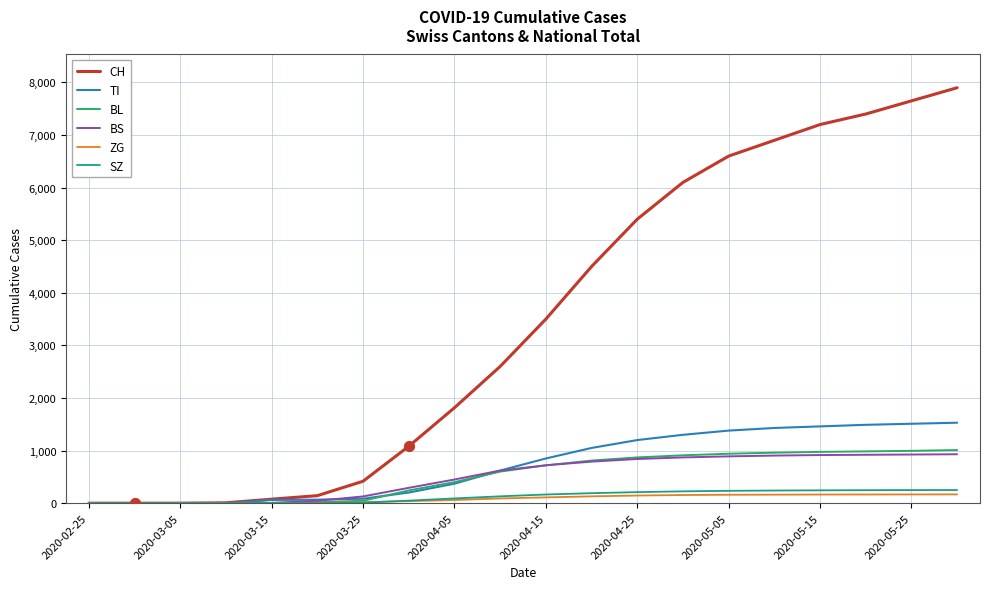

Which series has the largest total across all categories?

CH